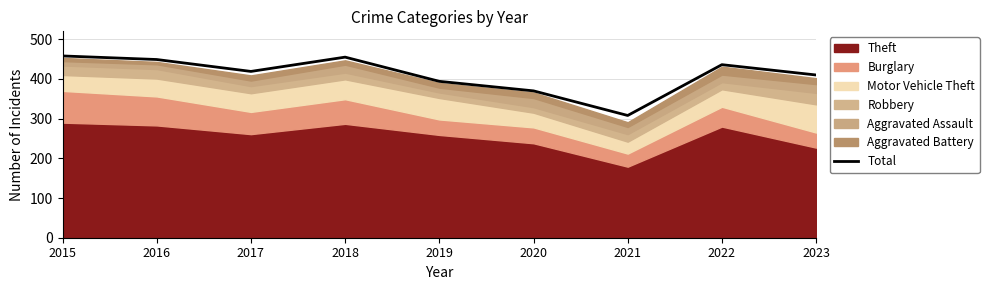

What is the smallest value displayed?

308